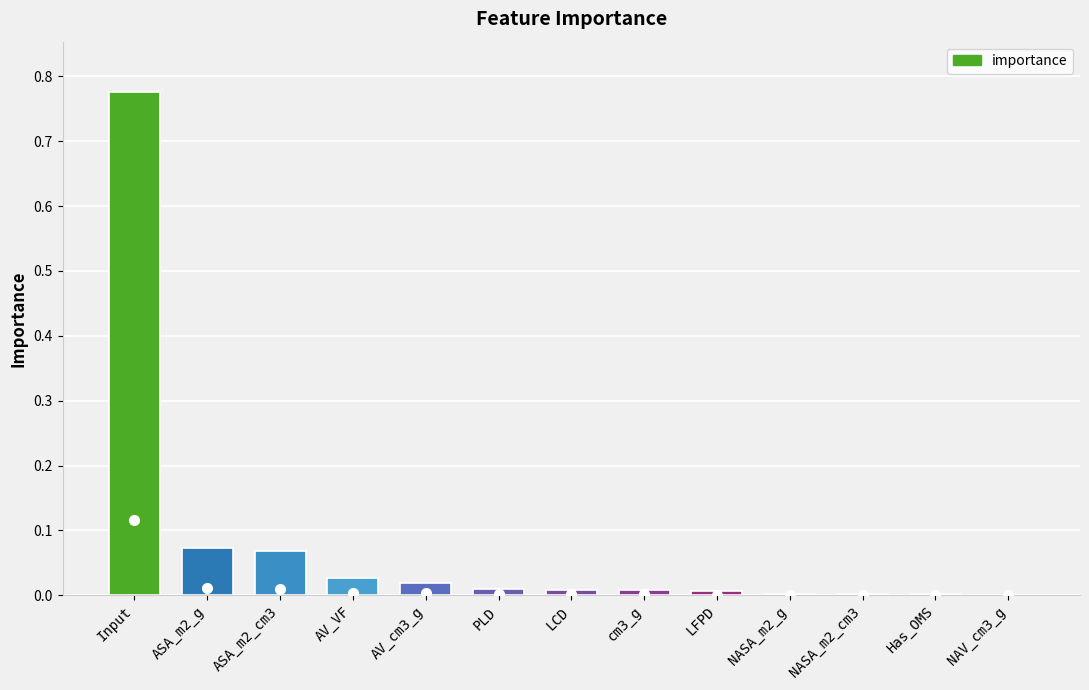

The value at cm3_g is 0.0. True or false?

True